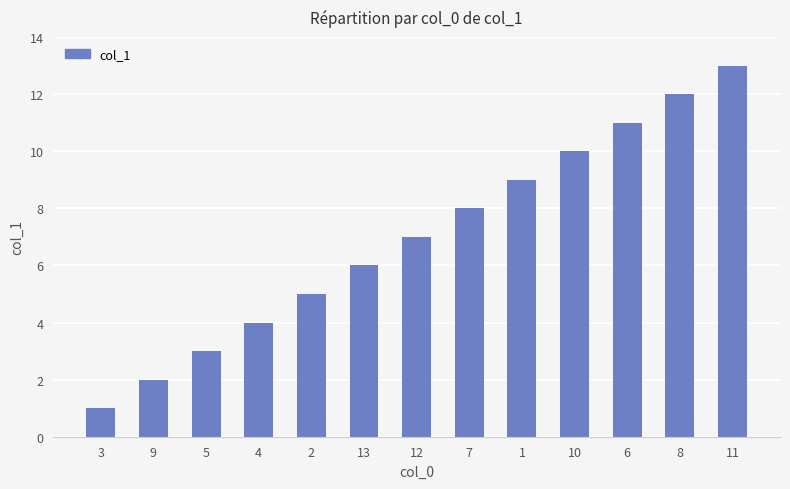

What is the value of the 3rd bar from the left?

3